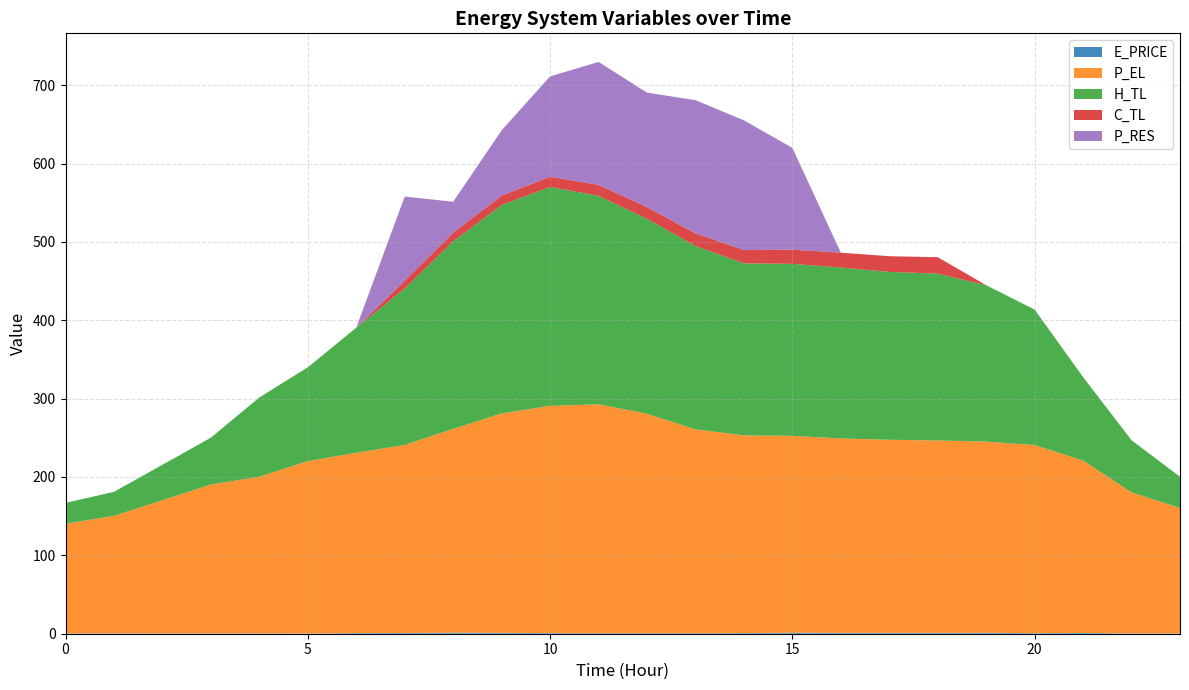

Reading left to right, extract all data points from this chart.

E_PRICE: 0=0.4	1=0.4	2=0.4	3=0.4	4=0.4	5=0.3	6=0.8	7=0.9	8=1.3	9=1.1	10=0.8	11=0.7	12=0.8	13=0.8	14=0.8	15=1.3	16=1.1	17=1.1	18=1.1	19=1.2	20=0.7	21=0.9	22=0.4	23=0.4
P_EL: 0=140.0	1=150.0	2=170.0	3=190.0	4=199.9	5=220.0	6=230.1	7=240.0	8=260.0	9=280.0	10=290.0	11=292.0	12=280.0	13=260.0	14=252.3	15=251.2	16=248.0	17=246.4	18=245.6	19=244.0	20=240.0	21=220.0	22=180.0	23=160.0
H_TL: 0=26.6	1=30.6	2=45.2	3=59.8	4=101.1	5=119.7	6=159.6	7=199.6	8=239.4	9=266.0	10=279.3	11=266.0	12=248.8	13=234.1	14=219.5	15=219.5	16=218.2	17=214.2	18=212.9	19=199.5	20=172.9	21=106.5	22=66.5	23=39.9
C_TL: 0=0.0	1=0.0	2=0.0	3=0.0	4=0.0	5=0.0	6=0.0	7=10.0	8=11.0	9=11.9	10=13.0	11=14.0	12=15.0	13=16.0	14=17.0	15=18.0	16=18.9	17=20.0	18=21.0	19=0.0	20=0.0	21=0.0	22=0.0	23=0.0
P_RES: 0=0.0	1=0.0	2=0.0	3=0.0	4=0.0	5=0.0	6=0.0	7=107.3	8=39.5	9=83.2	10=128.0	11=156.9	12=146.0	13=169.9	14=165.5	15=130.0	16=0.0	17=0.0	18=0.0	19=0.0	20=0.0	21=0.0	22=0.0	23=0.0